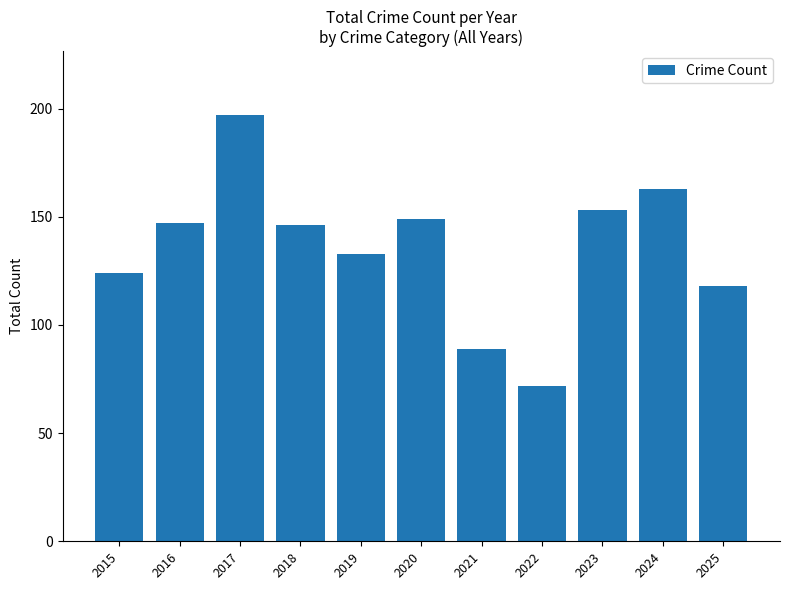

The value at 2020 is 149. True or false?

True